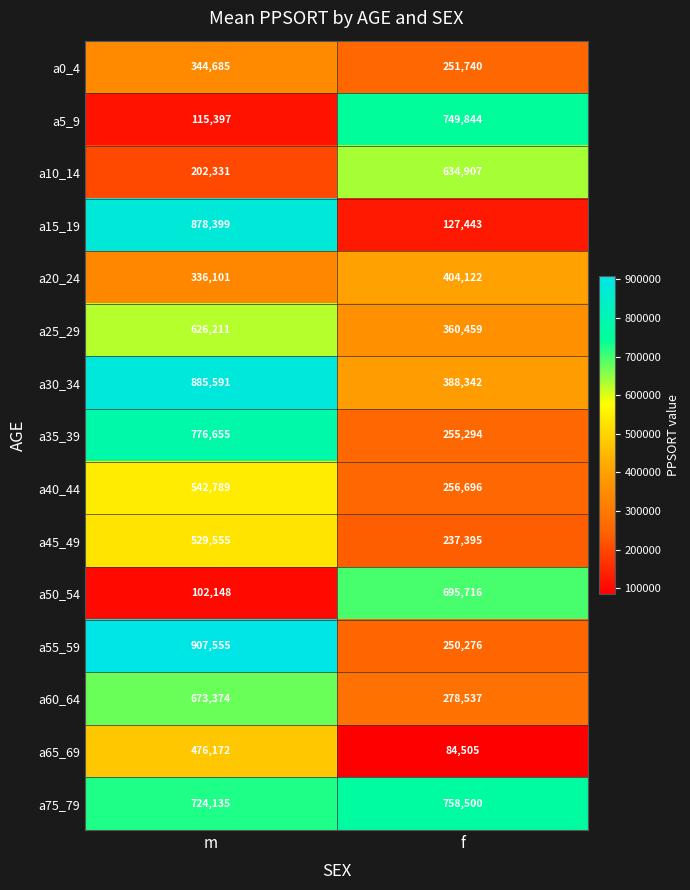

The a0_4 series shows 344685 at m. True or false?

True